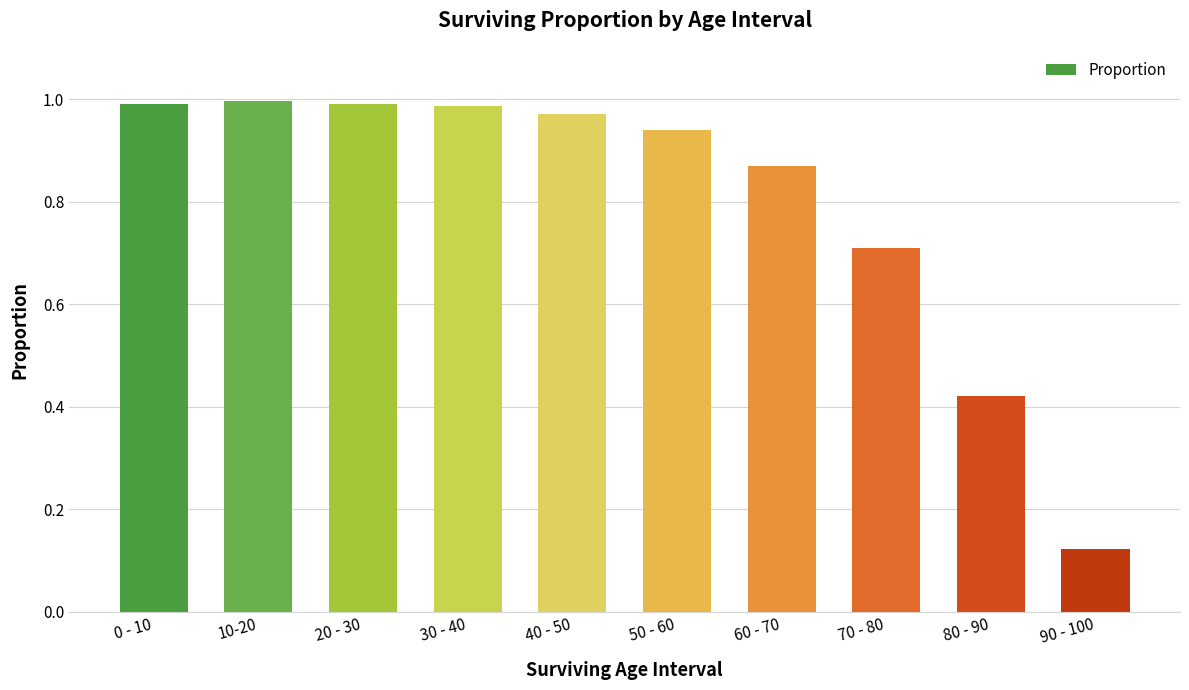

Which has a higher value, 70 - 80 or 40 - 50?

40 - 50